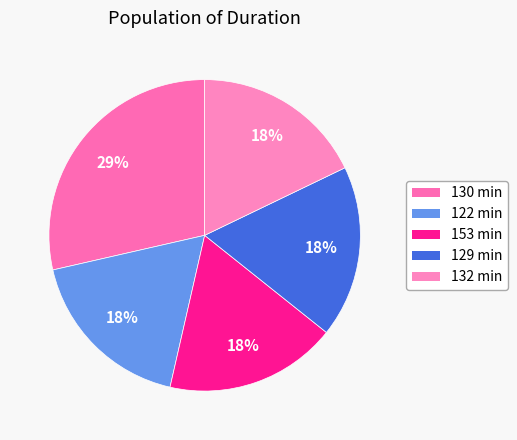

How many slices are in this pie chart?

5